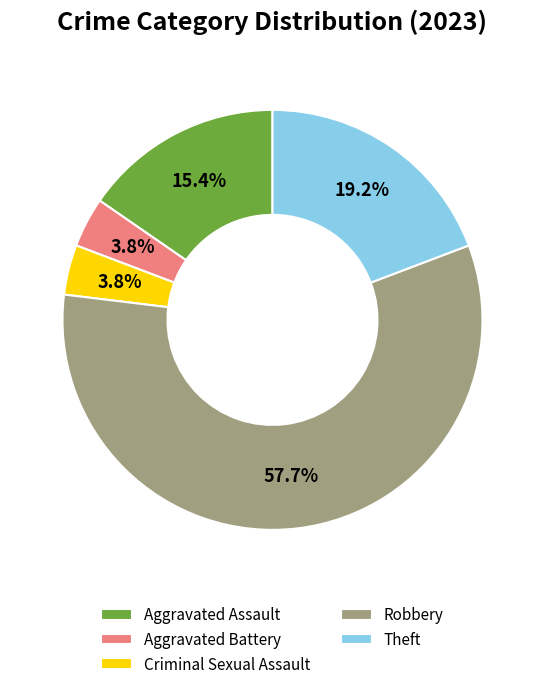

To the nearest percent, what percentage of the pie is Aggravated Assault?

15%